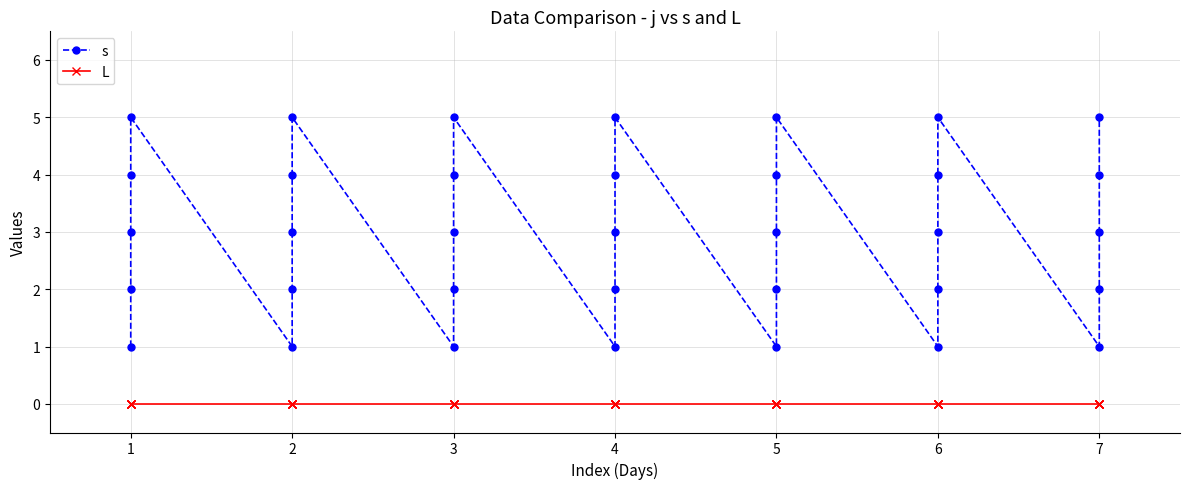

How many data points in s are above 3?

14